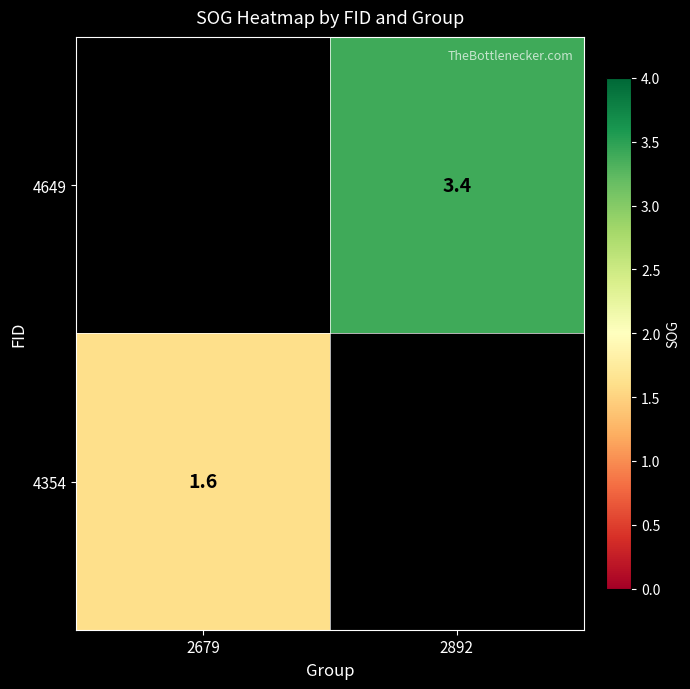

Is the value of 4649 at 2892 greater than the value of 4354 at 2679?

Yes